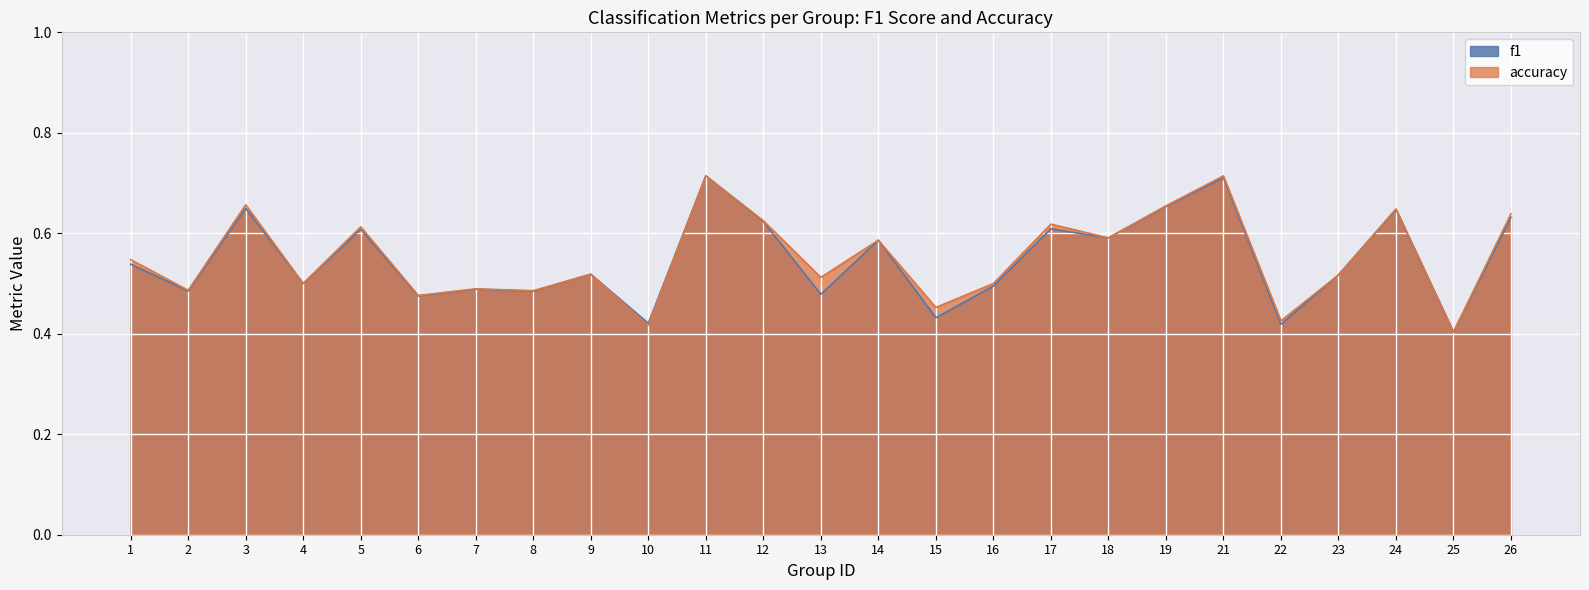

Reading right to left, what are all the values shown in this chart?

f1: 0.6	0.4	0.6	0.5	0.4	0.7	0.7	0.6	0.6	0.5	0.4	0.6	0.5	0.6	0.7	0.4	0.5	0.5	0.5	0.5	0.6	0.5	0.6	0.5	0.5
accuracy: 0.6	0.4	0.6	0.5	0.4	0.7	0.7	0.6	0.6	0.5	0.5	0.6	0.5	0.6	0.7	0.4	0.5	0.5	0.5	0.5	0.6	0.5	0.7	0.5	0.5